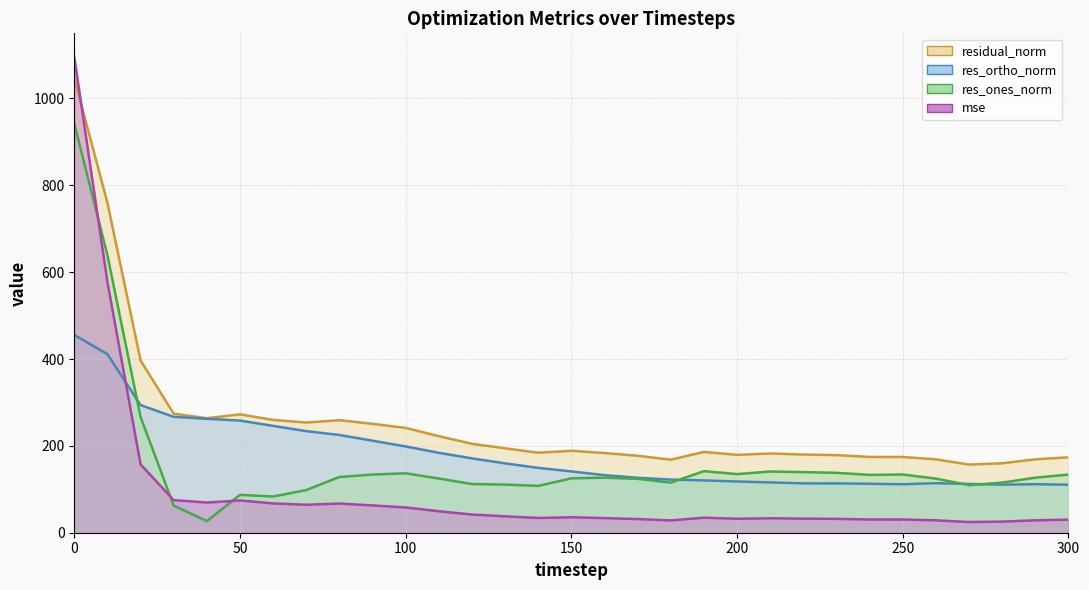

At how many categories does at least one series exceed 392?

3